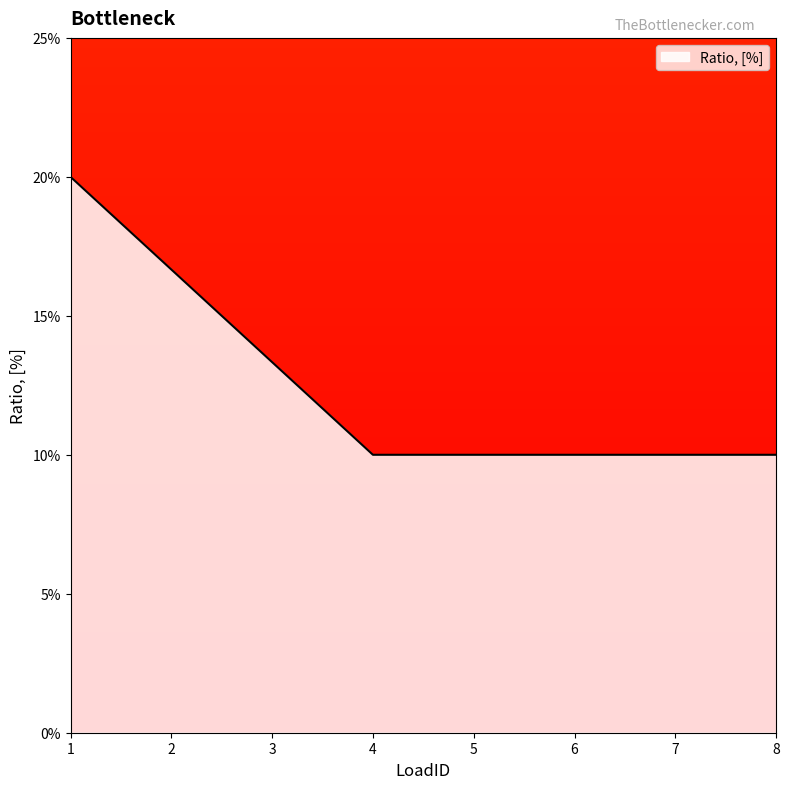

At which label is the value closest to 0?

4